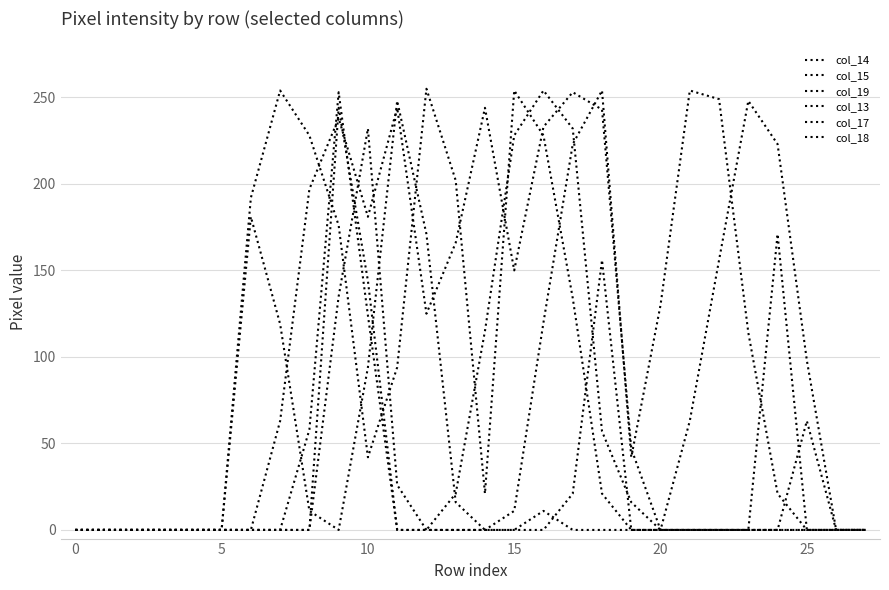

Does the chart display data point markers on the line(s)?

No